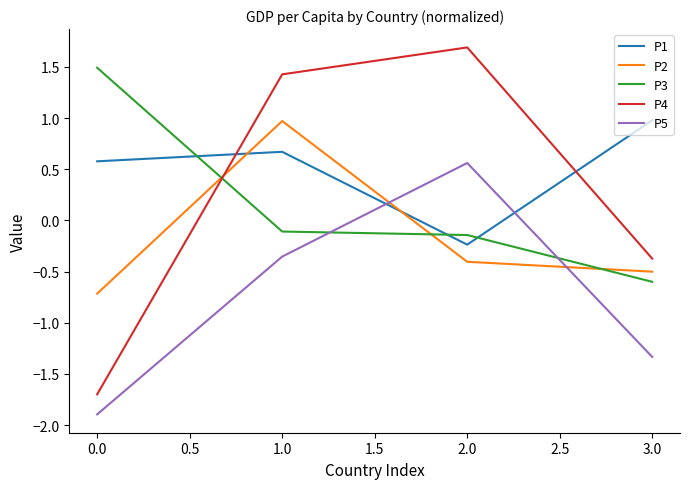

Is the value of P4 at 1.0 greater than the value of P1 at 1.0?

Yes